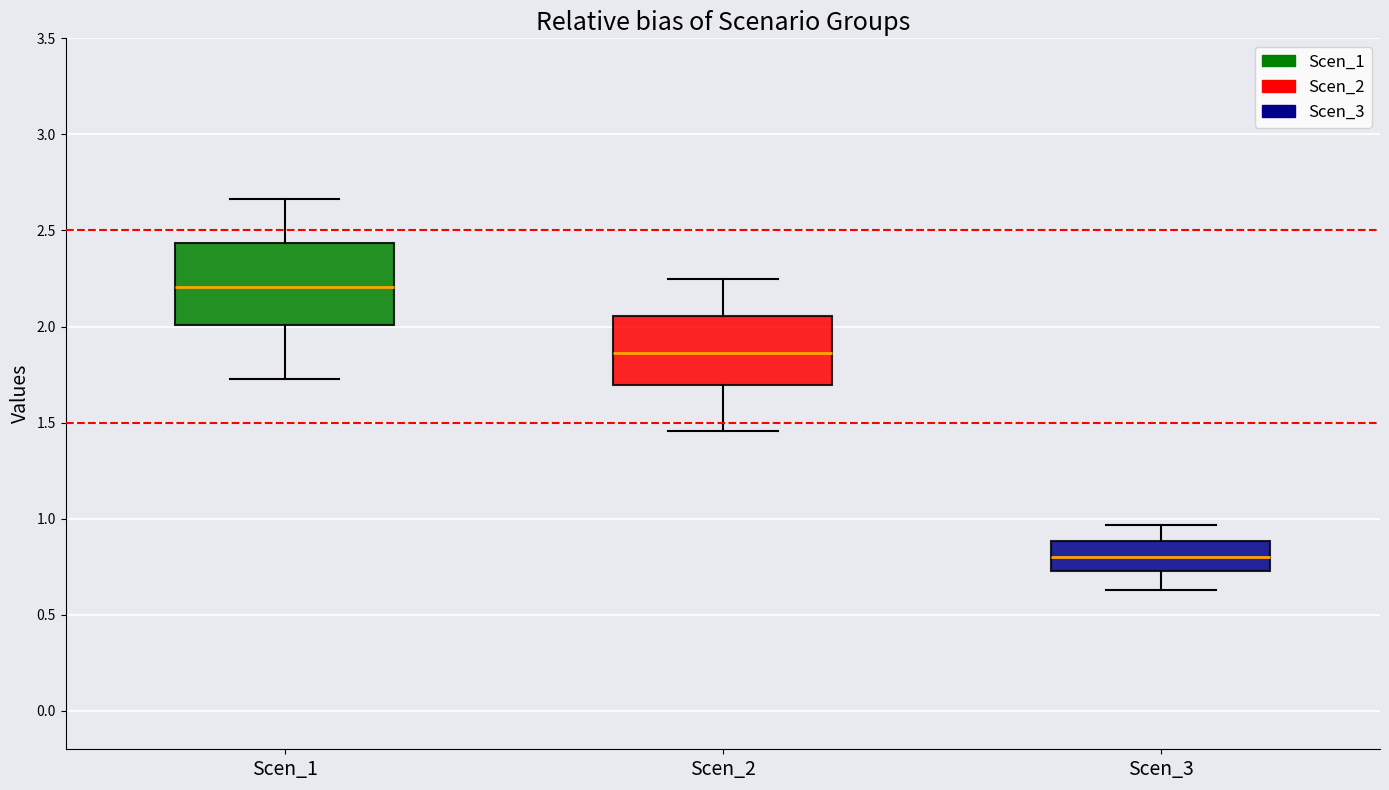

Reading left to right, transcribe this box plot: for each box, give where its median line is, the range the box spans, and where its two whiskers end, as read against the y-axis. The values are not printed on the chart, so give them approximately, as read against the axis.

Scen_1: median 2.20, box 2.00 to 2.45, whiskers 1.75 to 2.65
Scen_2: median 1.85, box 1.70 to 2.05, whiskers 1.45 to 2.25
Scen_3: median 0.80, box 0.75 to 0.90, whiskers 0.65 to 0.95